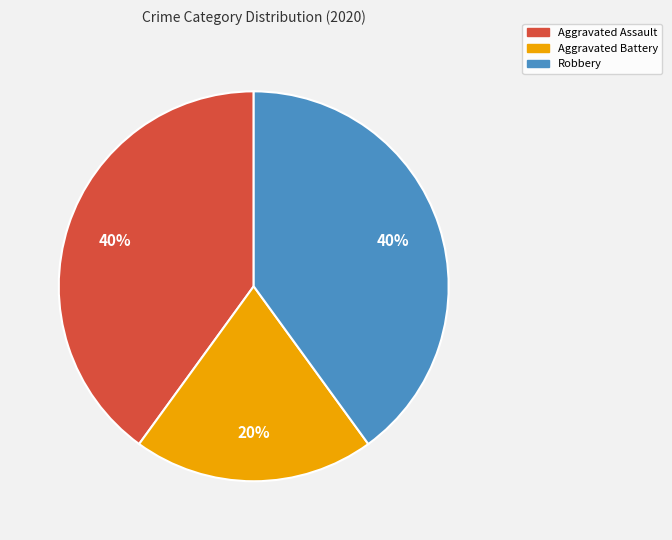

Which category has the smallest portion of the pie?

Aggravated Battery